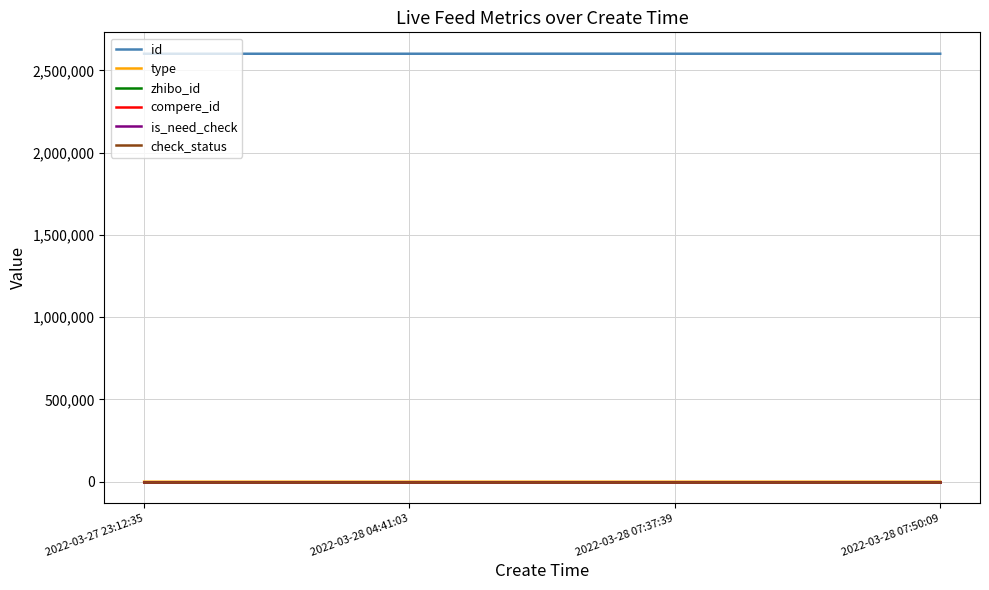

Is the value of compere_id at 2022-03-28 04:41:03 greater than the value of is_need_check at 2022-03-28 07:37:39?

No